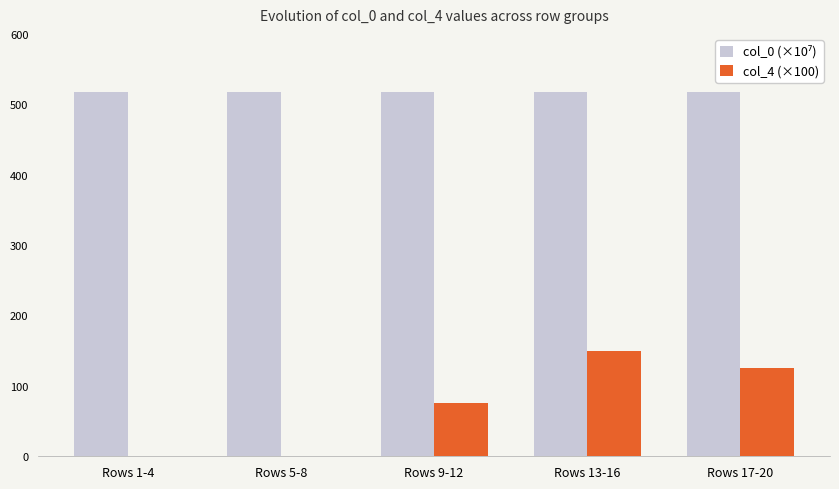

At which category is the sum across all series the highest?

Rows 13-16